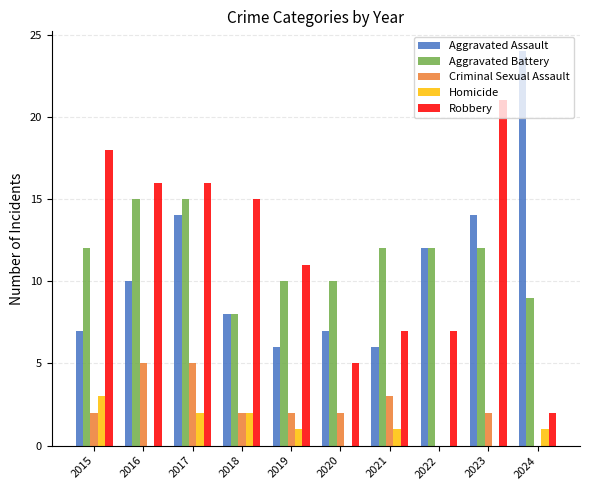

What is the sum of all Criminal Sexual Assault values?

23